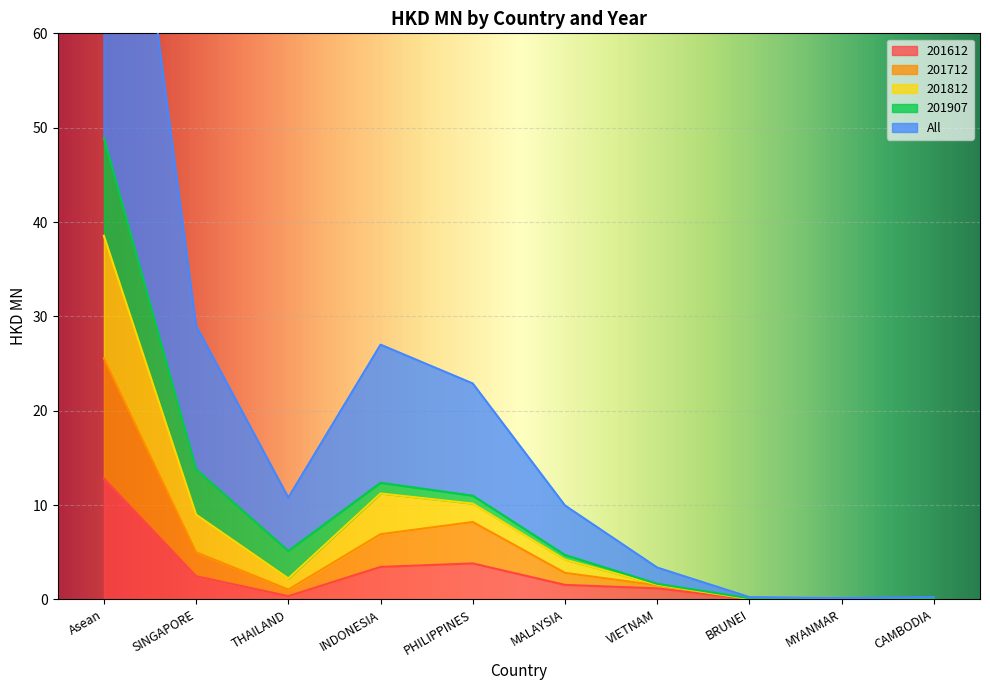

In 201812, how many points are lower than both neighbors (excluding endpoints)?

2